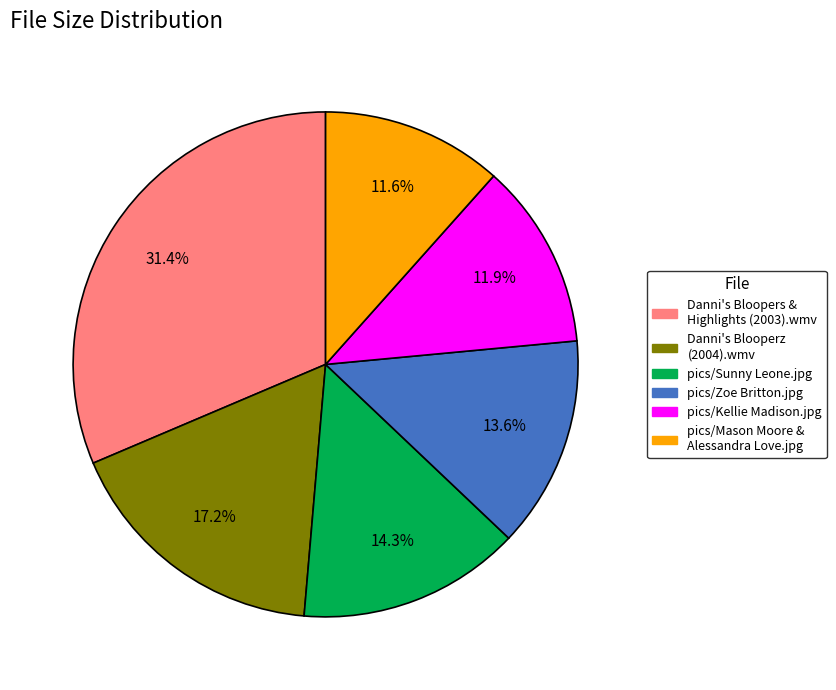

Does any single category account for the majority?

No